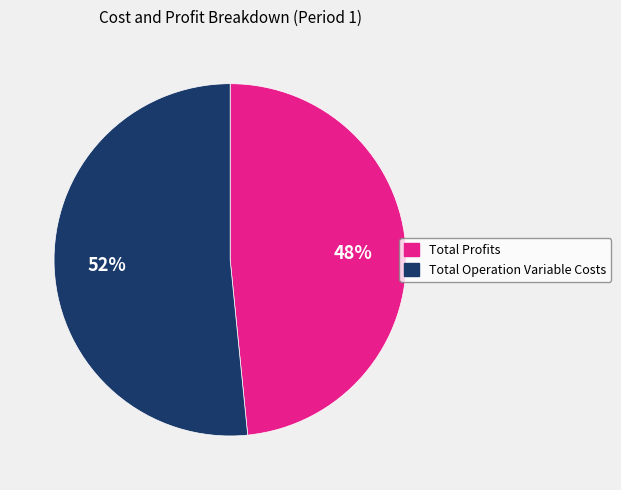

The Total Operation Variable Costs slice represents 37% of the pie. True or false?

False